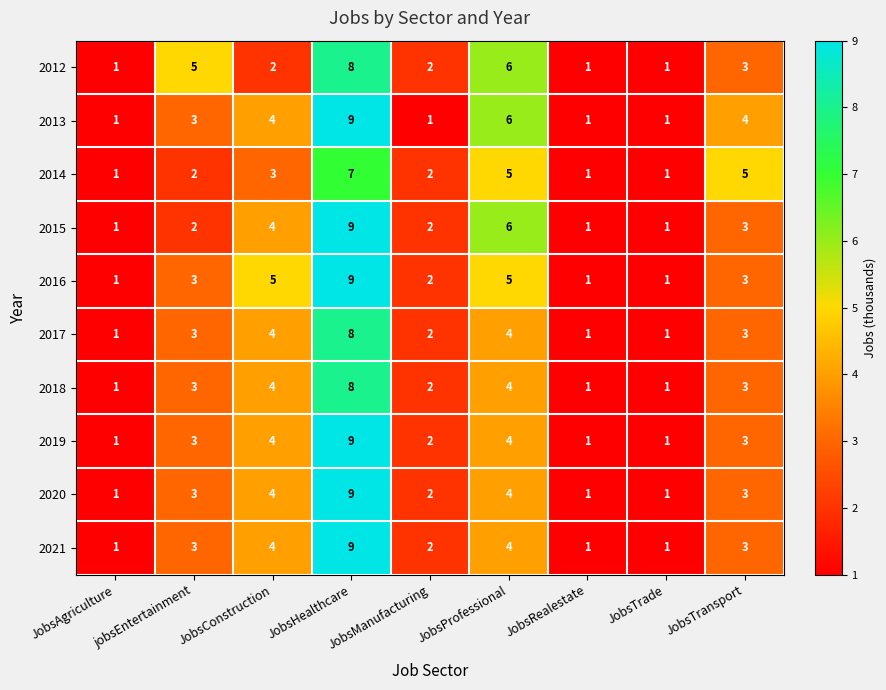

Between jobsEntertainment and JobsRealestate, which series saw the biggest shift?

2012